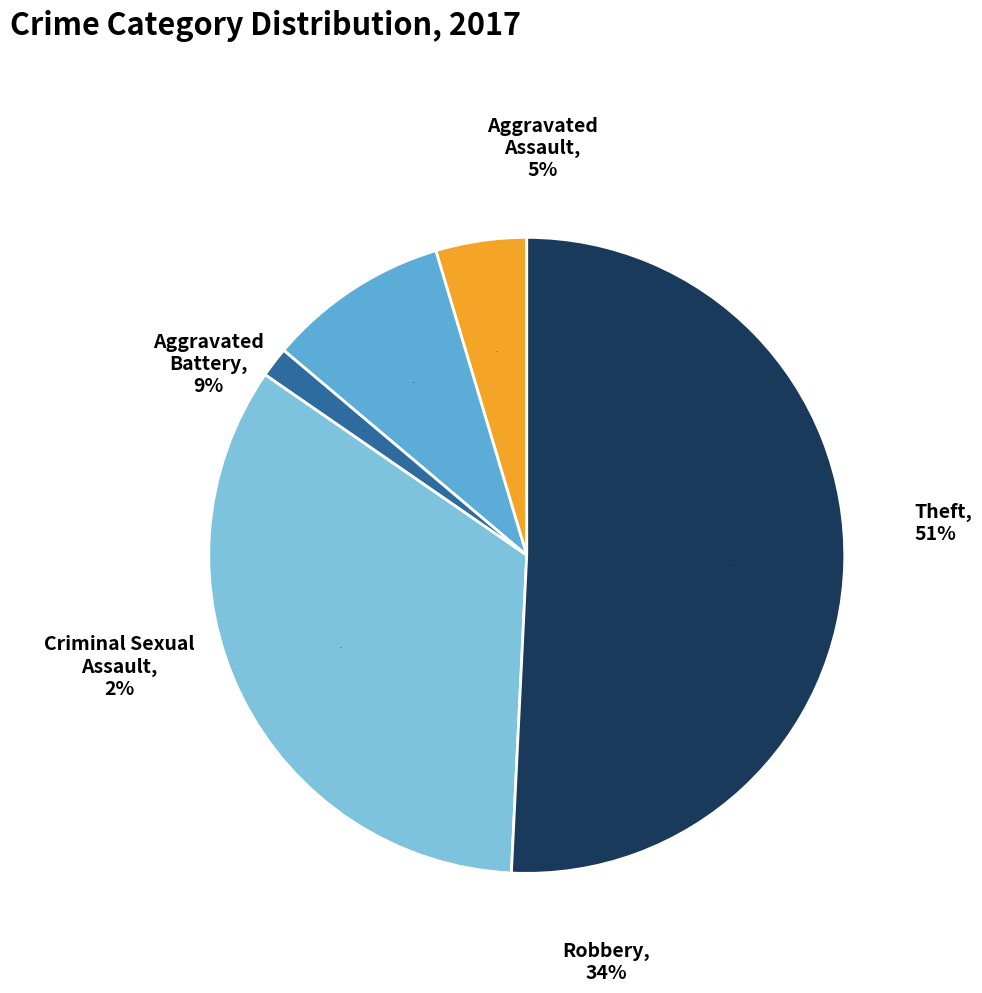

To the nearest percent, what portion does Theft represent?

51%